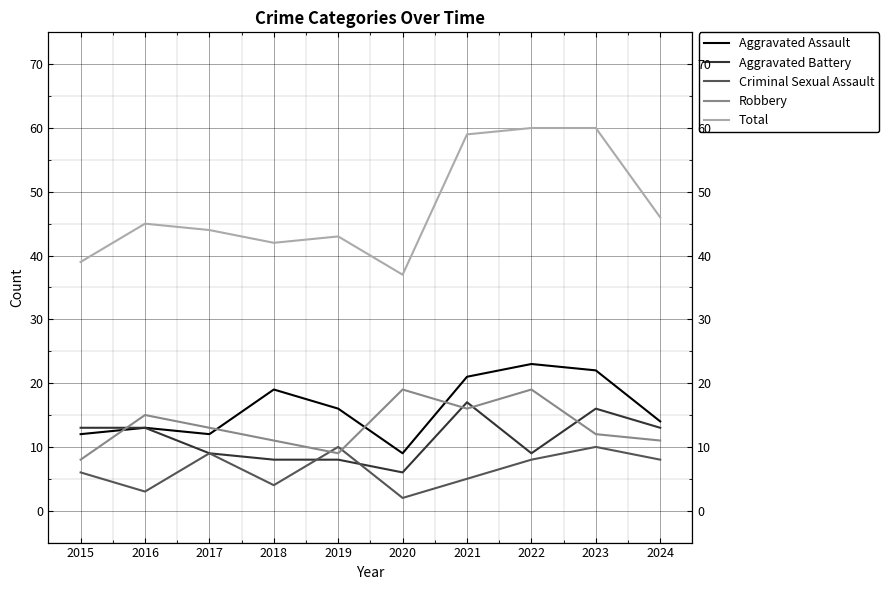

Read the Total value at 2016, to the nearest 5.

45